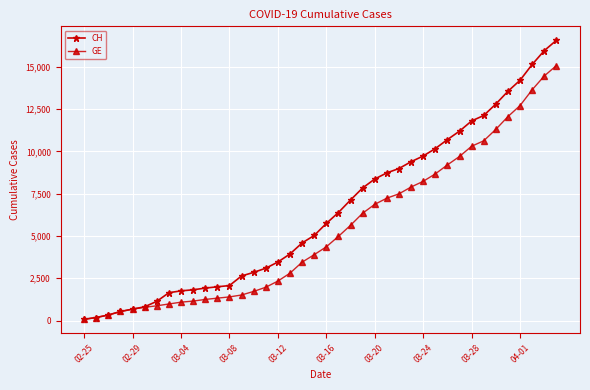

Rank the series by their maximum value, from lowest to highest.

GE, CH